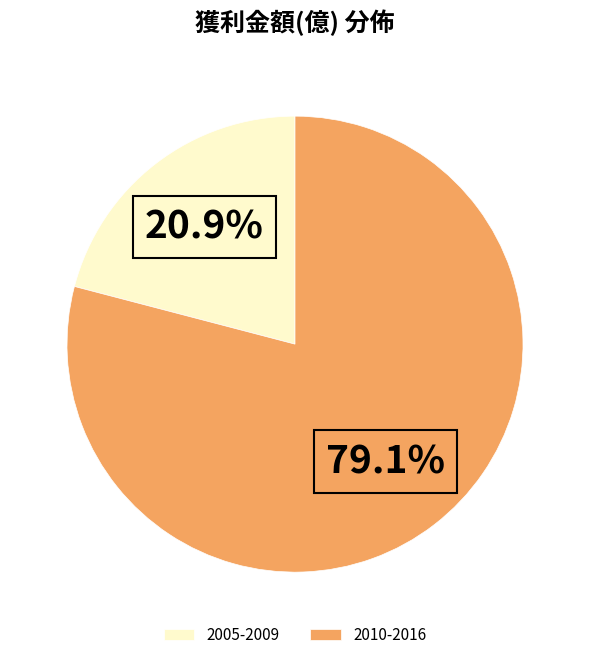

What is the ratio of the value at 2010-2016 to the value at 2005-2009?

3.8